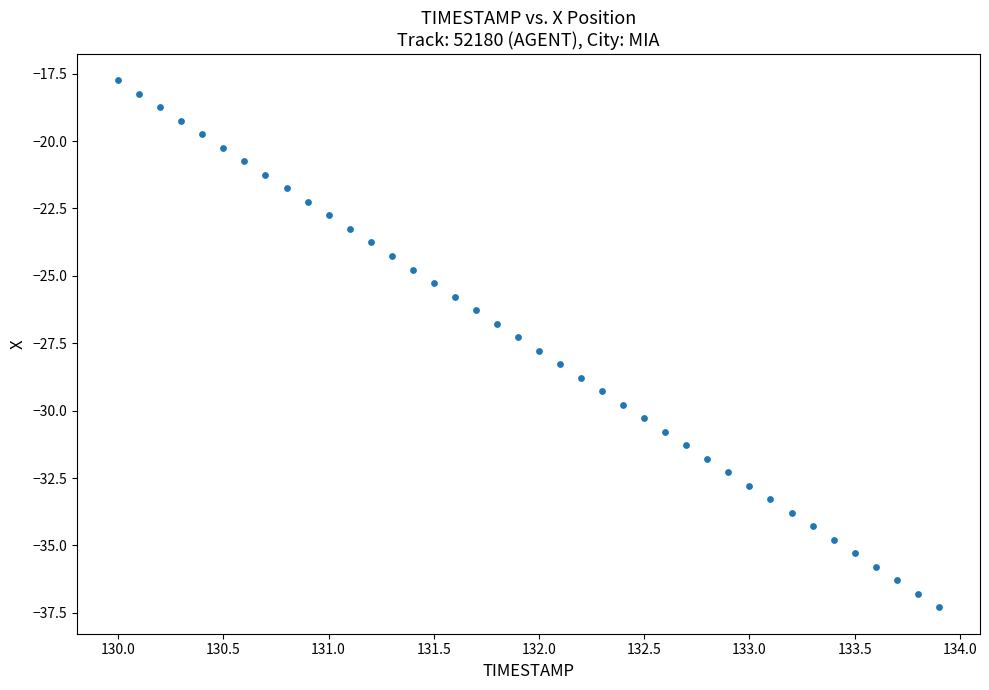

What is the range of X values (max minus min)?

3.9